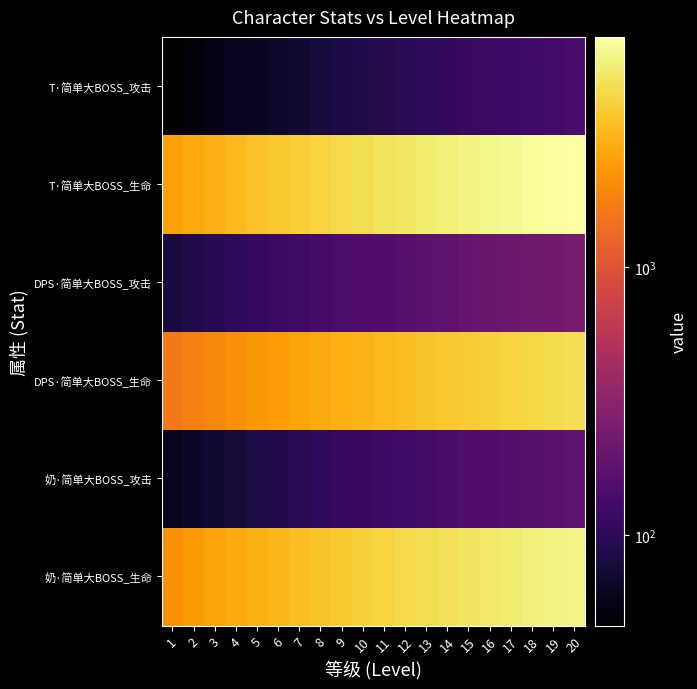

How many distinct data groups are displayed?

6